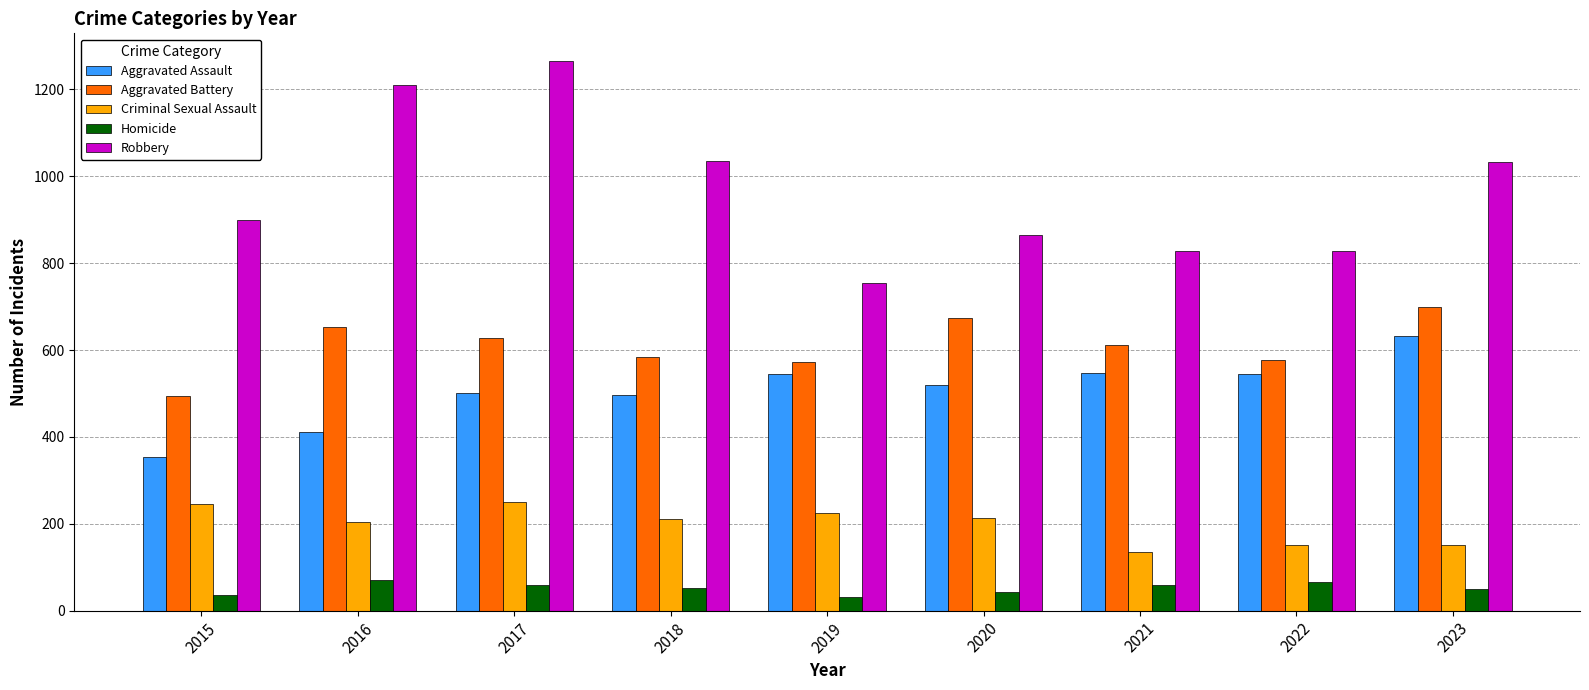

The Aggravated Battery series shows 652 at 2016. True or false?

True